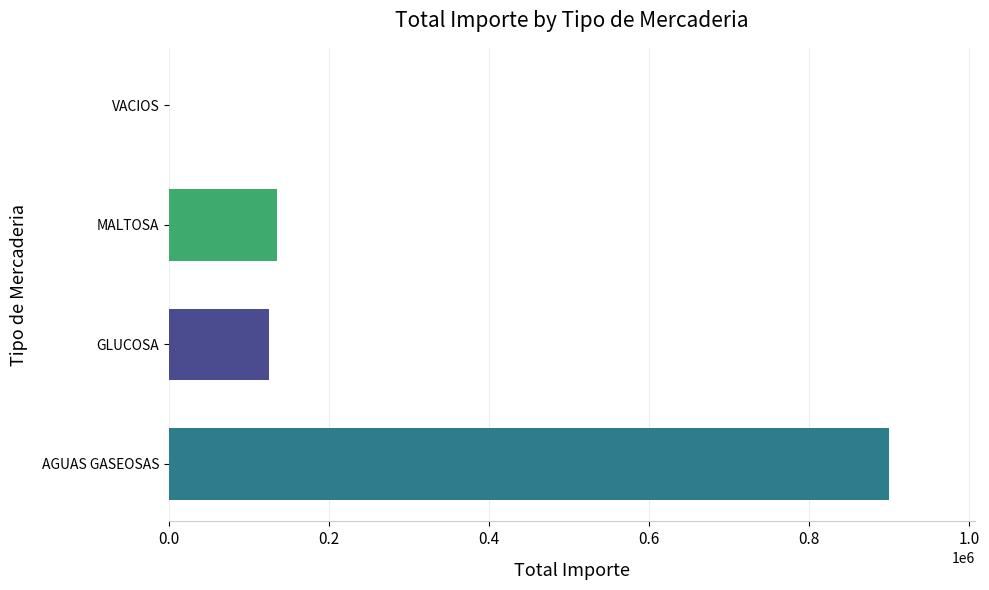

Count the number of values greater than 135110.

2